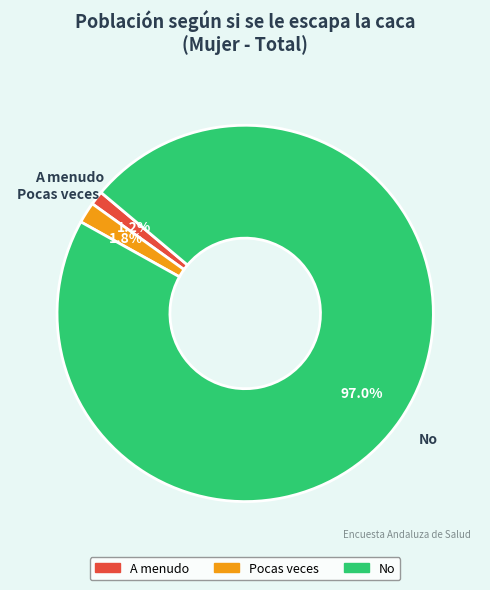

Rank the categories by value from highest to lowest.

No, Pocas veces, A menudo